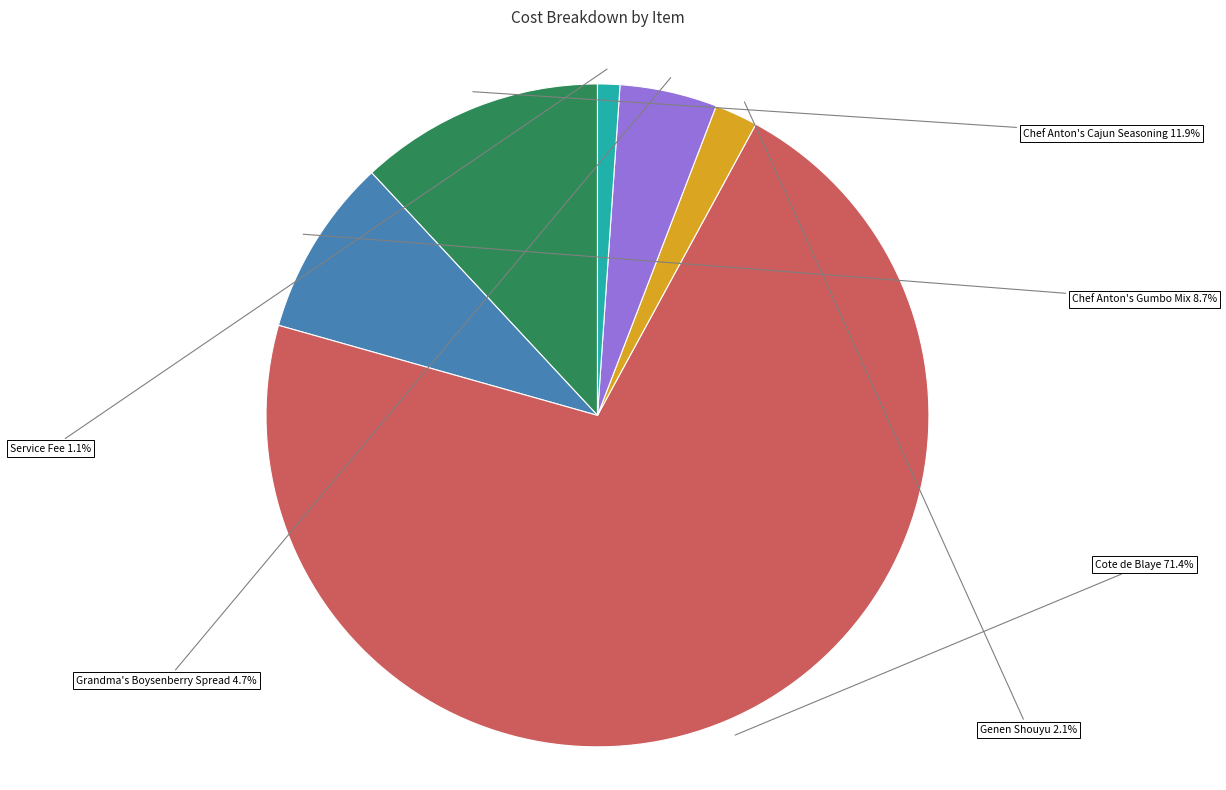

What is the largest slice in the pie chart?

Cote de Blaye